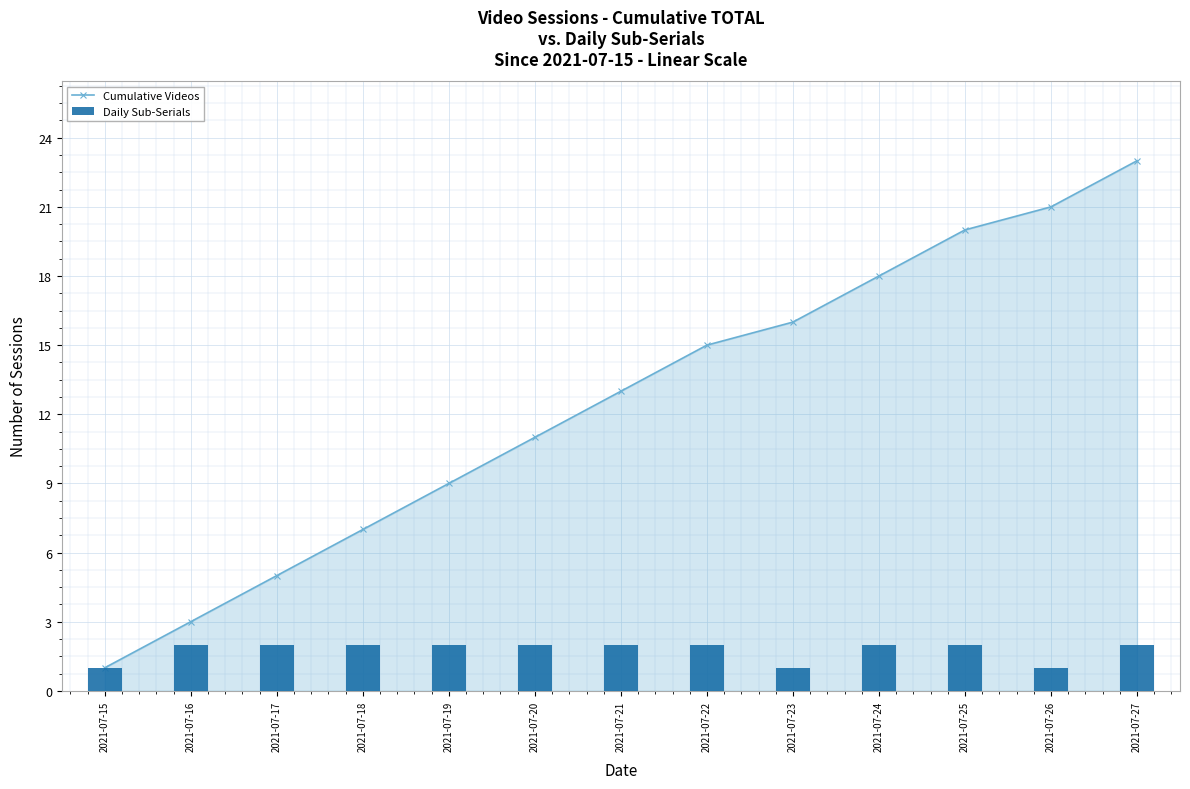

What is the minimum value for Cumulative Videos?

1